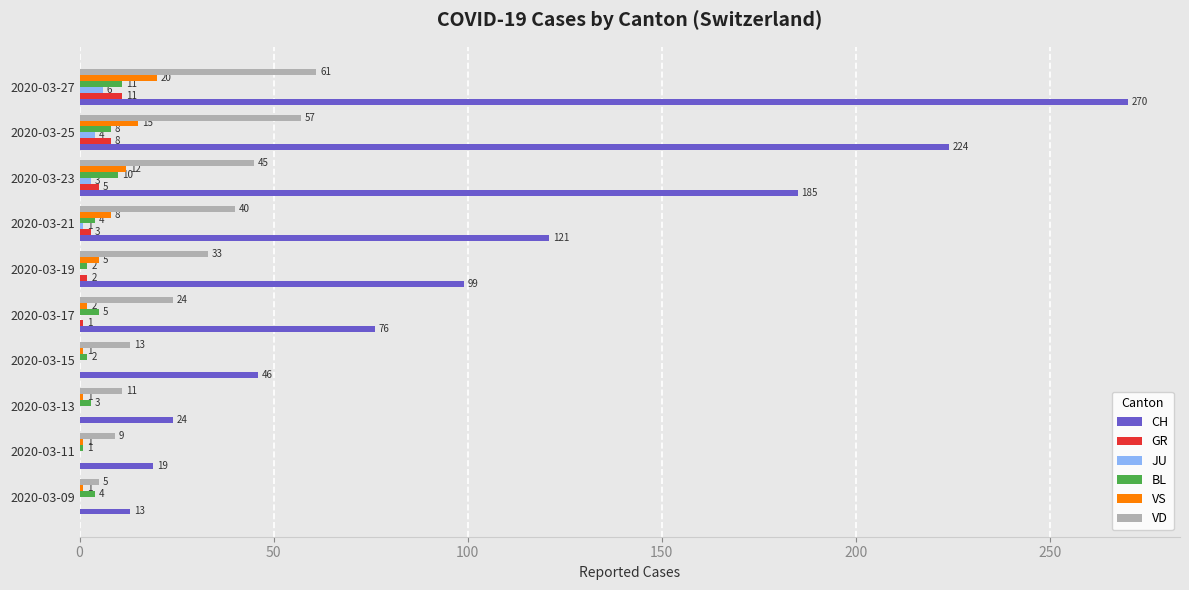

Count the number of data series in this chart.

6